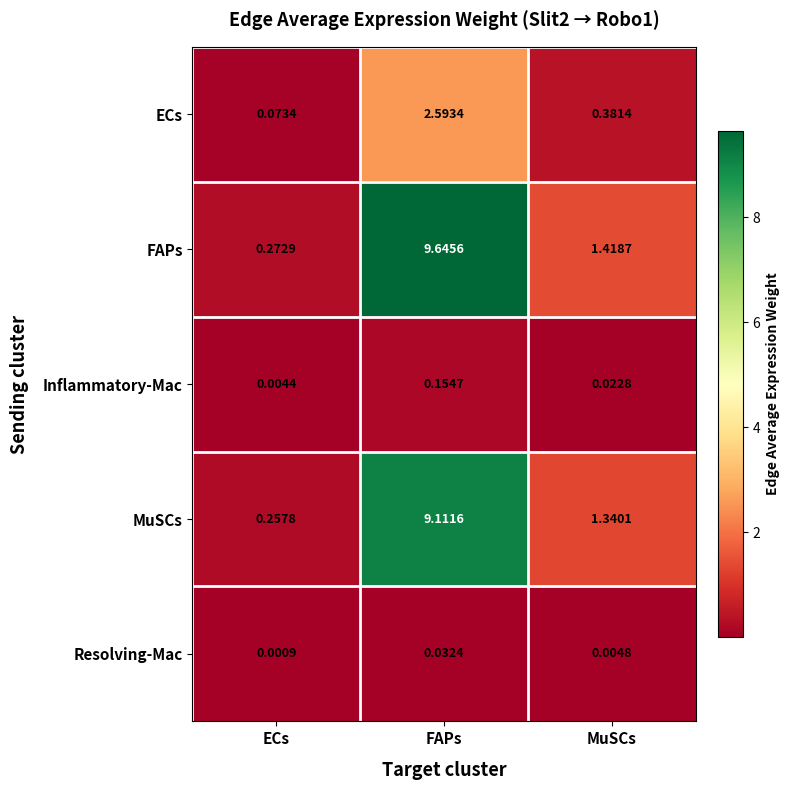

Is the value of ECs at FAPs greater than the value of Inflammatory-Mac at MuSCs?

Yes